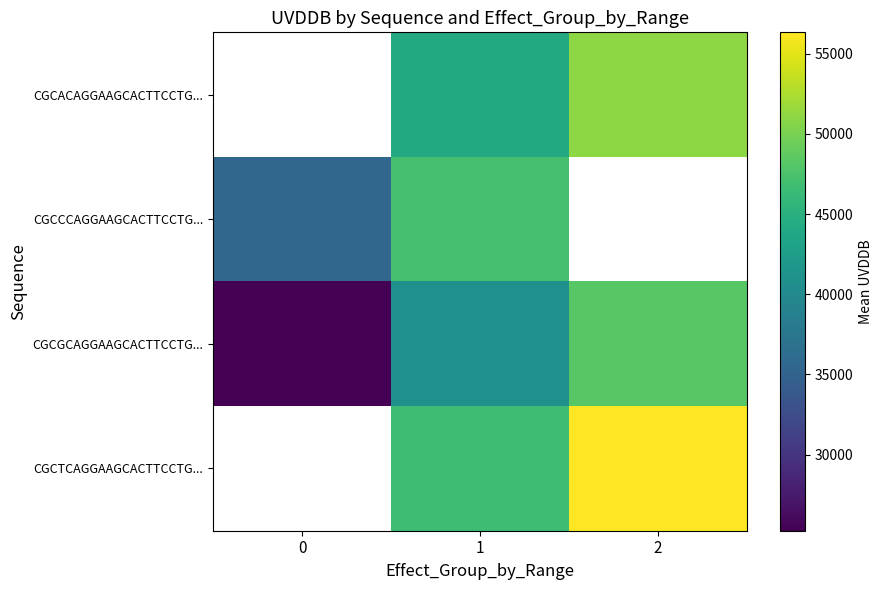

What is the sum of the CGCACAGGAAGCACTTCCTG... values at 1 and 2?

95207.8